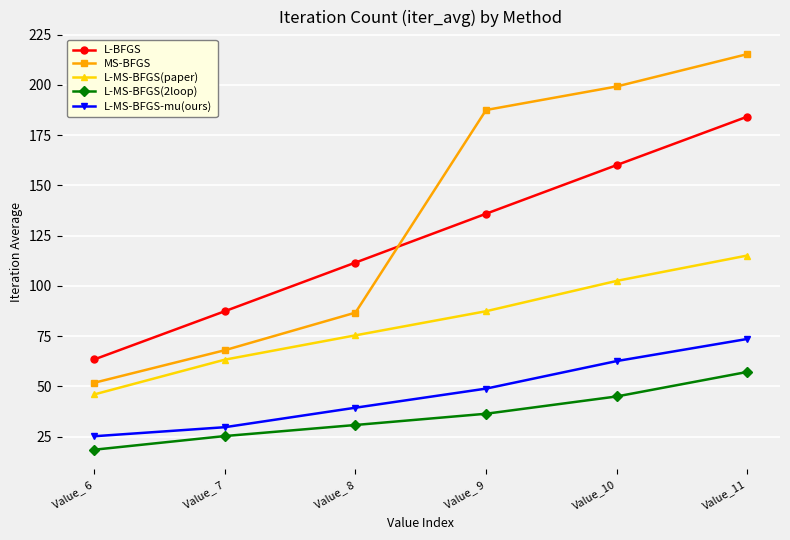

Which label corresponds to the largest value in the chart?

Value_11